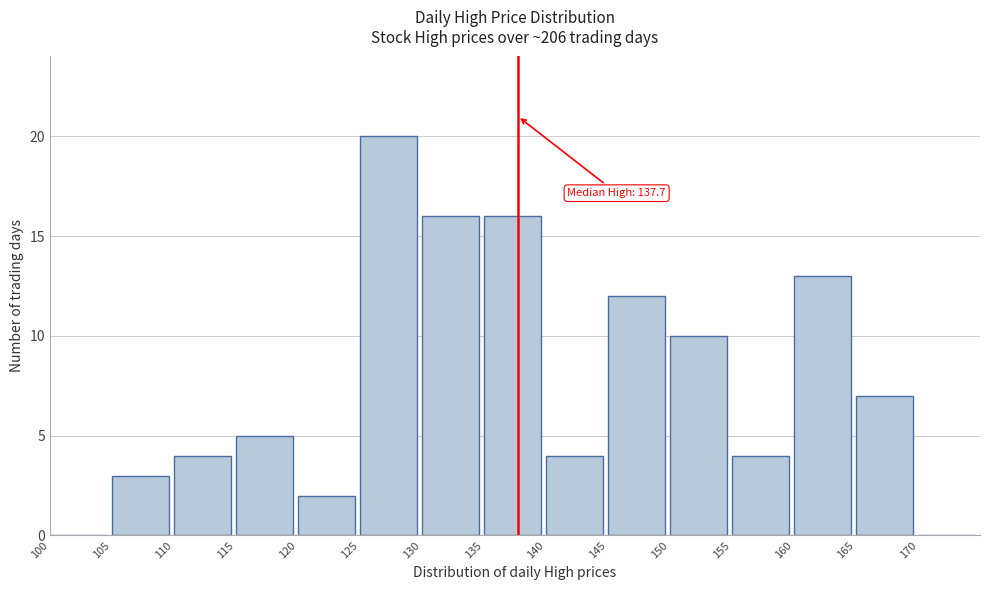

Which range on the x-axis has the tallest bar?

125 to 130